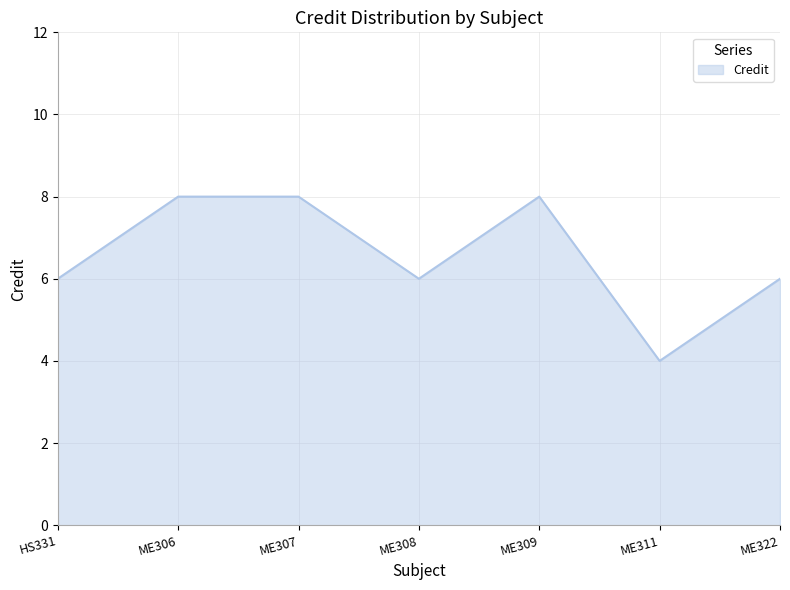

Which label corresponds to the smallest value in the chart?

ME311